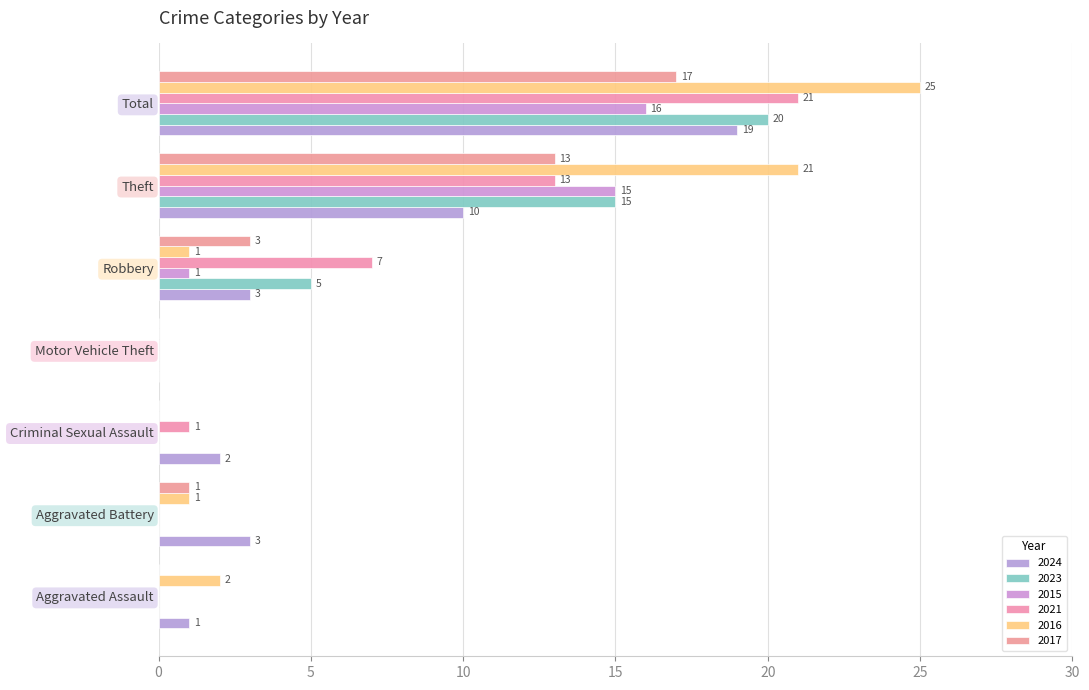

How many data points does each series have?

7